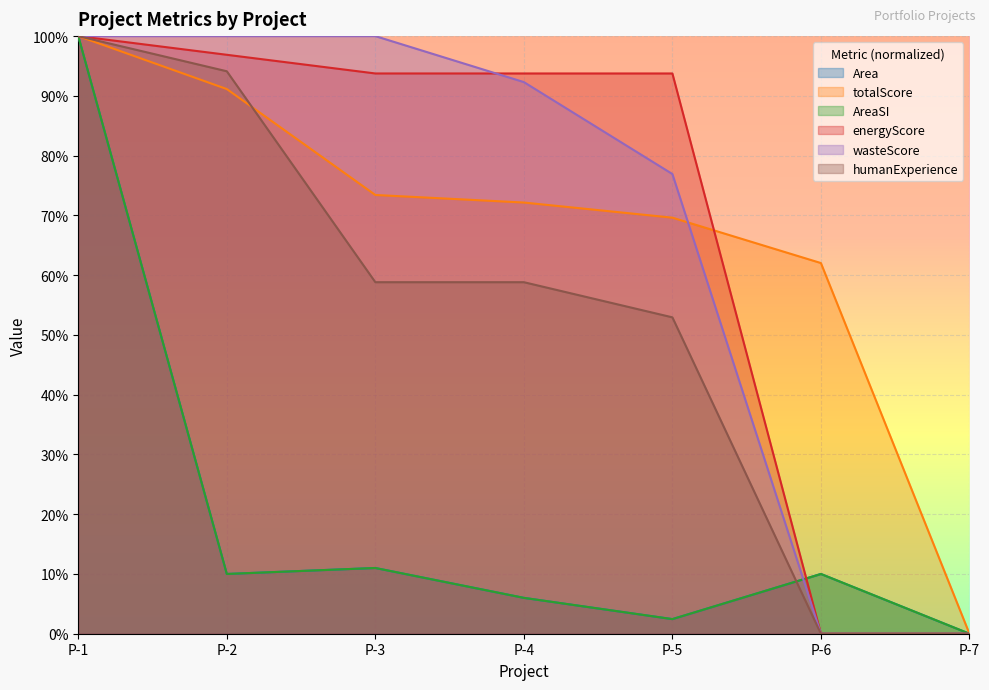

Between P-6 and P-2, which is larger?

P-6